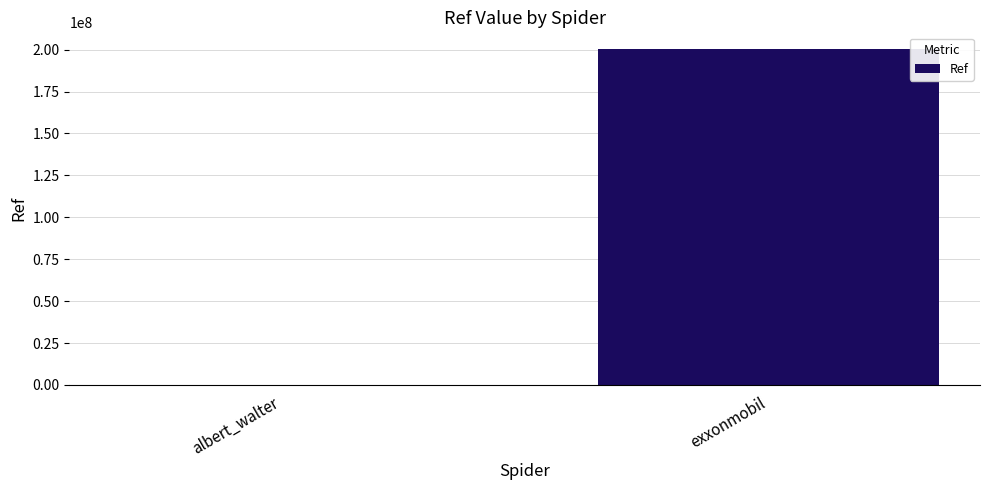

What is the ratio of the value at exxonmobil to the value at albert_walter?

42970.8